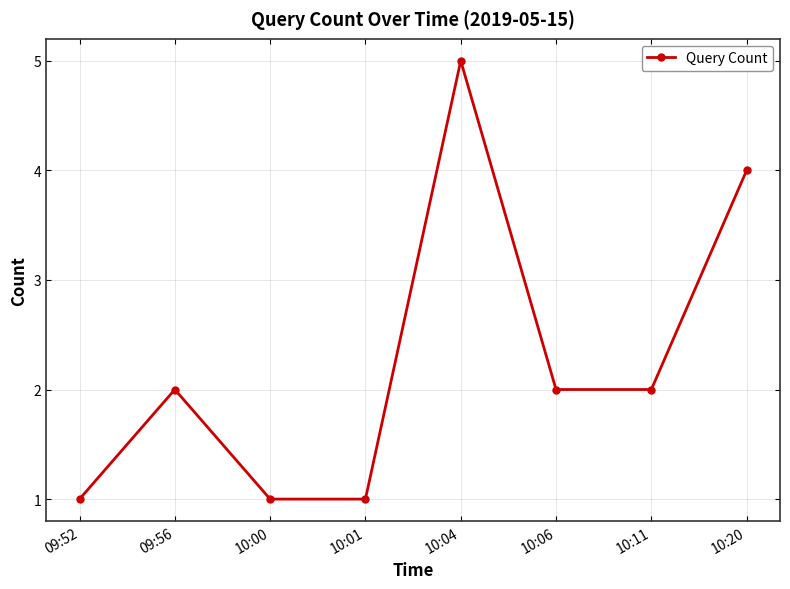

What is the sum of all values?

18